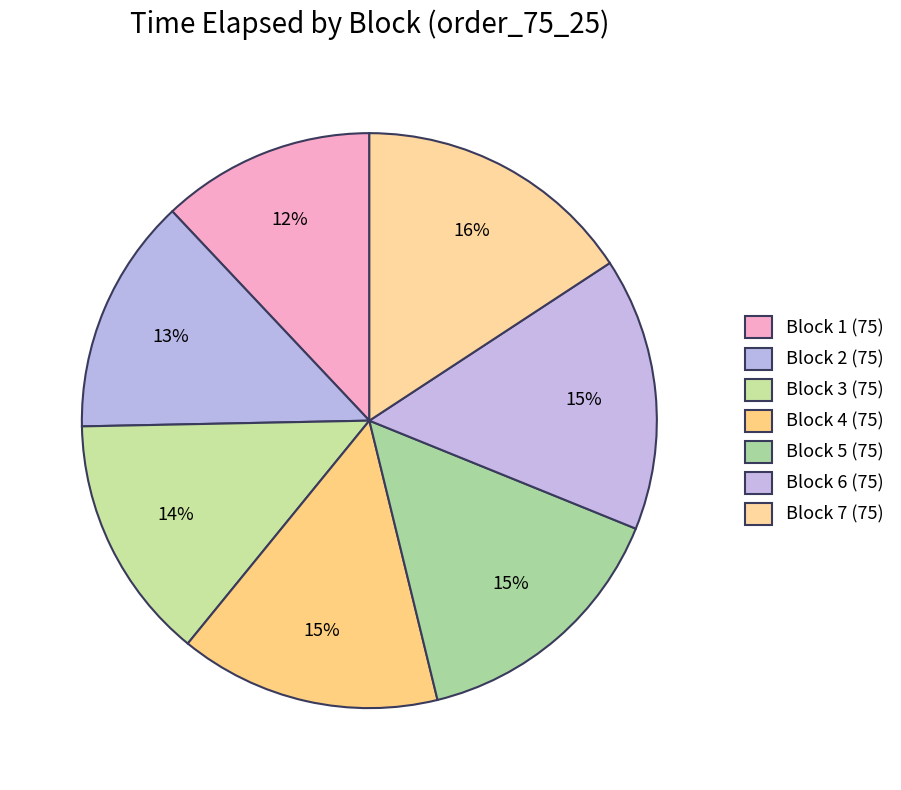

Does any single category account for the majority?

No